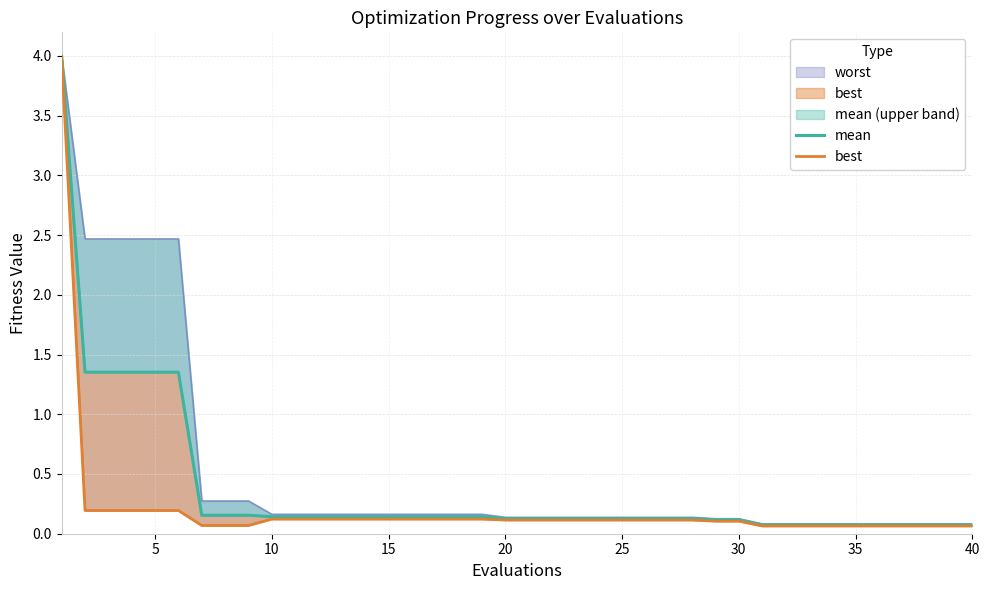

At which label is best closest to 2?

5